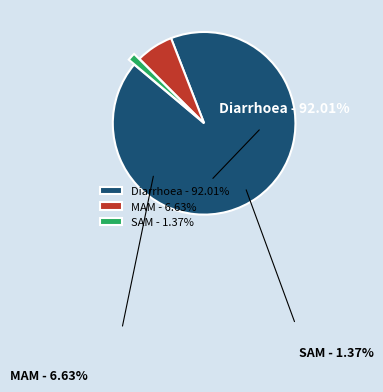

Is MAM the majority of the pie?

No